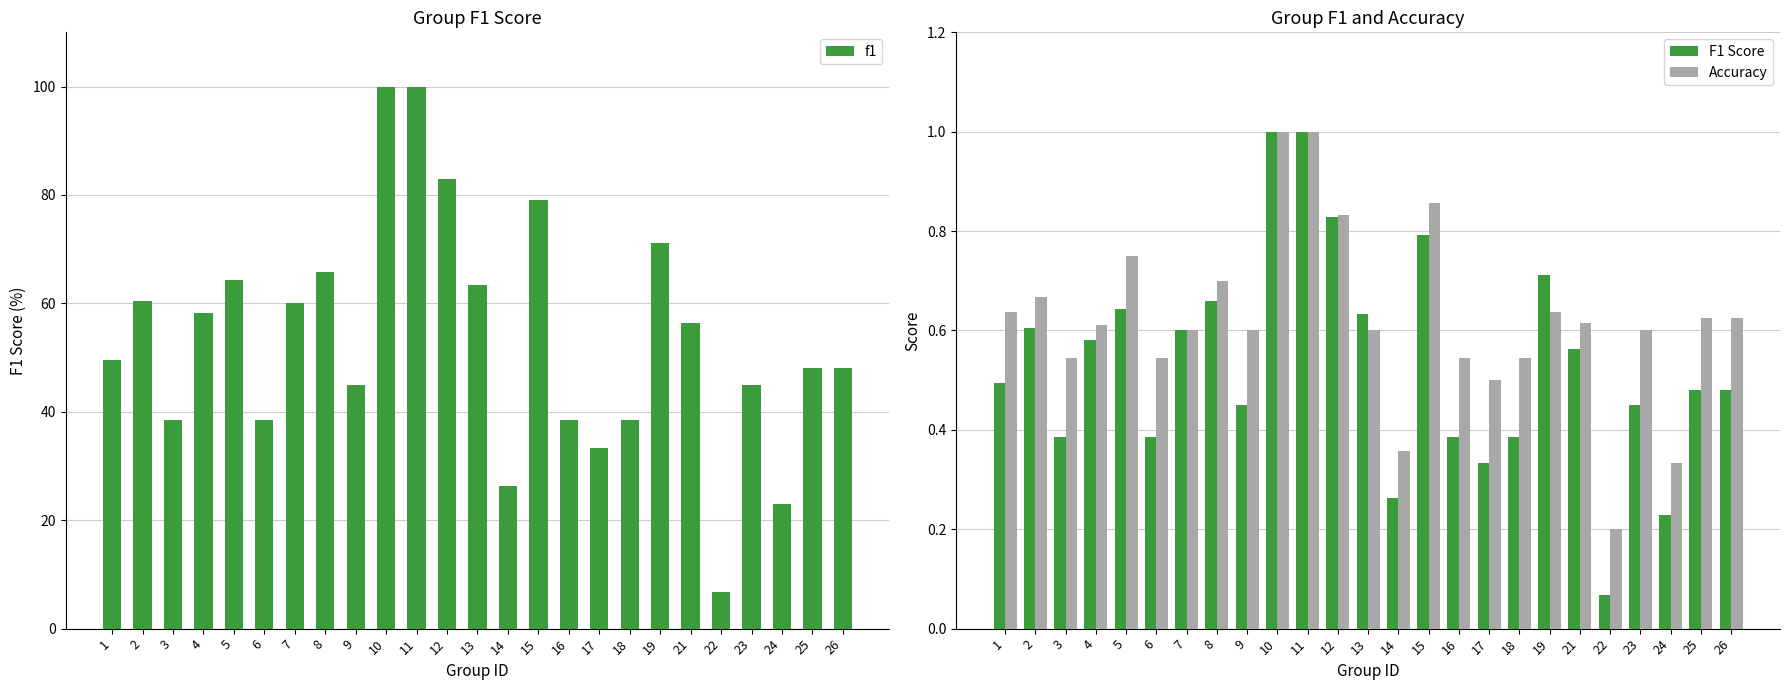

Reading left to right, what are all the values shown in this chart?

f1: 1=0.5	2=0.6	3=0.4	4=0.6	5=0.6	6=0.4	7=0.6	8=0.7	9=0.5	10=1.0	11=1.0	12=0.8	13=0.6	14=0.3	15=0.8	16=0.4	17=0.3	18=0.4	19=0.7	21=0.6	22=0.1	23=0.5	24=0.2	25=0.5	26=0.5
F1 Score: 1=0.5	2=0.6	3=0.4	4=0.6	5=0.6	6=0.4	7=0.6	8=0.7	9=0.5	10=1.0	11=1.0	12=0.8	13=0.6	14=0.3	15=0.8	16=0.4	17=0.3	18=0.4	19=0.7	21=0.6	22=0.1	23=0.5	24=0.2	25=0.5	26=0.5
Accuracy: 1=0.6	2=0.7	3=0.5	4=0.6	5=0.8	6=0.5	7=0.6	8=0.7	9=0.6	10=1.0	11=1.0	12=0.8	13=0.6	14=0.4	15=0.9	16=0.5	17=0.5	18=0.5	19=0.6	21=0.6	22=0.2	23=0.6	24=0.3	25=0.6	26=0.6